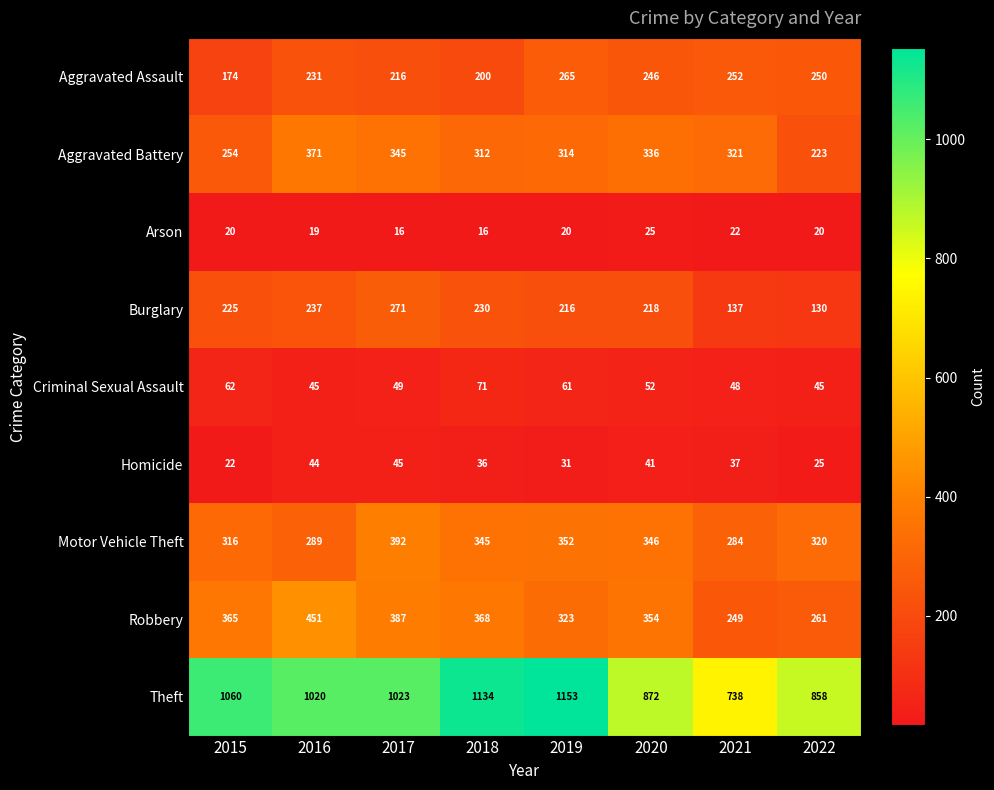

Which series has the widest spread of values?

Theft